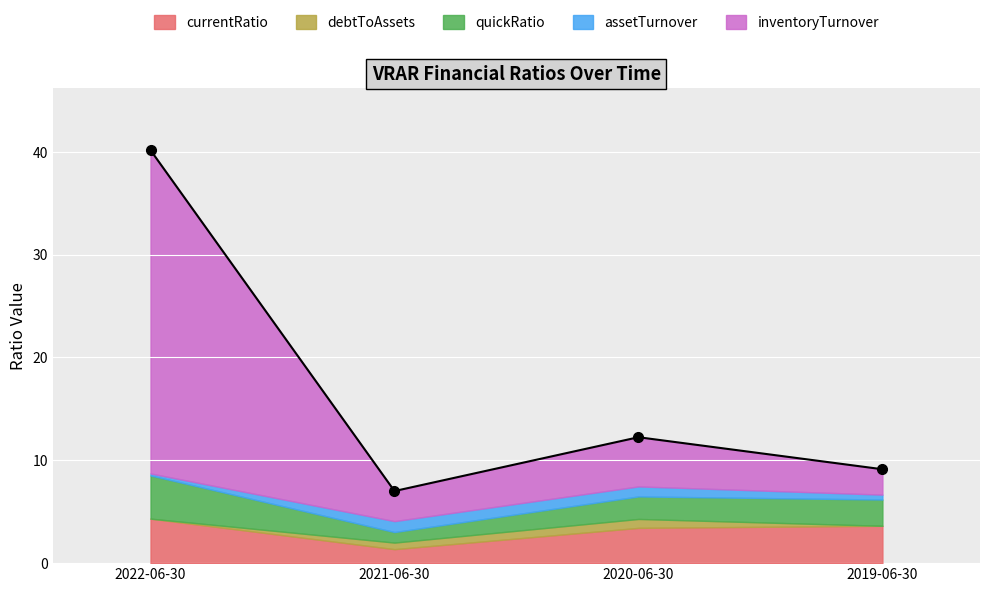

How many data points does each series have?

4